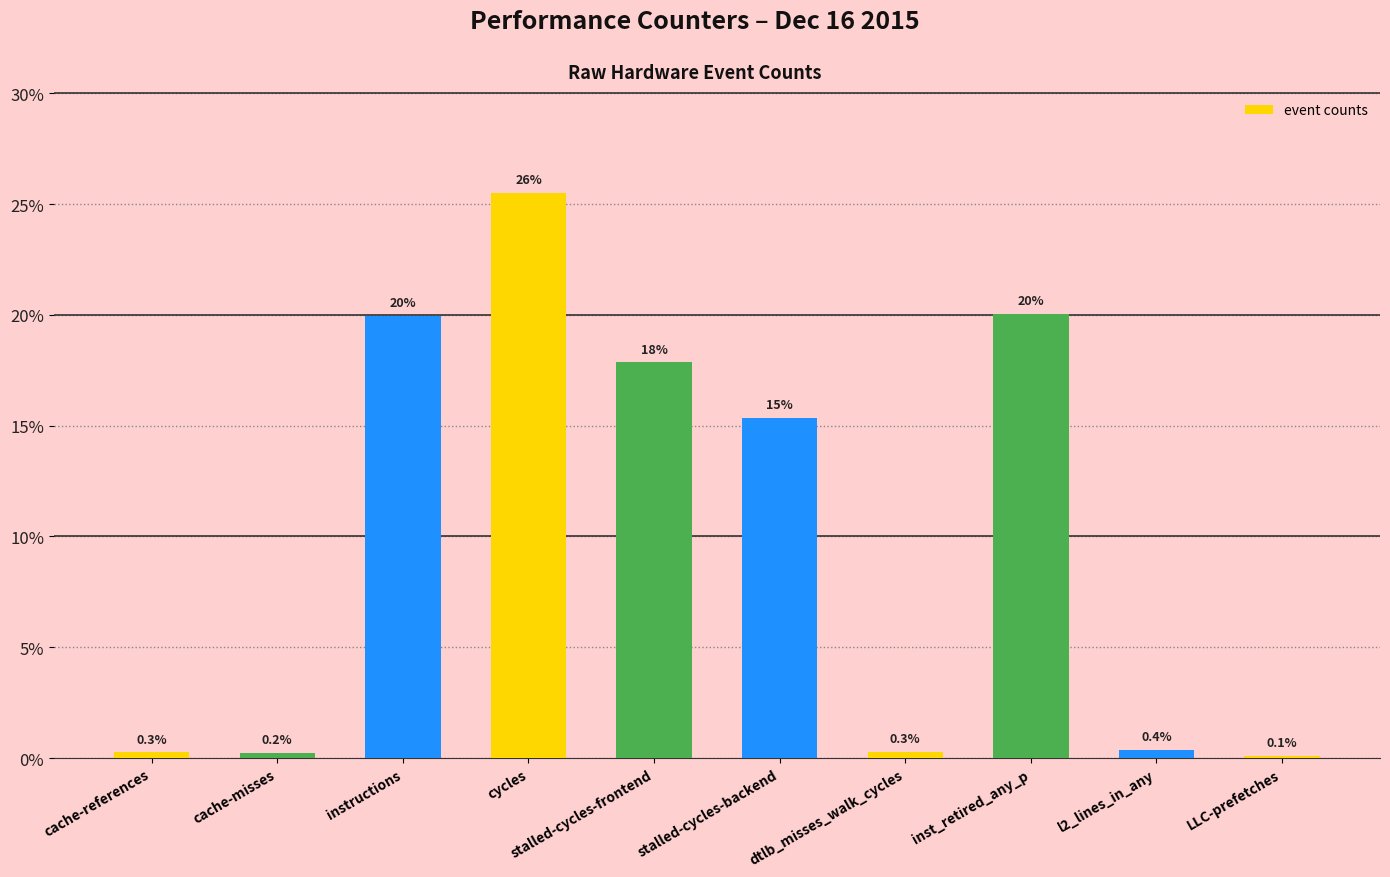

What is the label of the 2nd bar from the left?

cache-misses